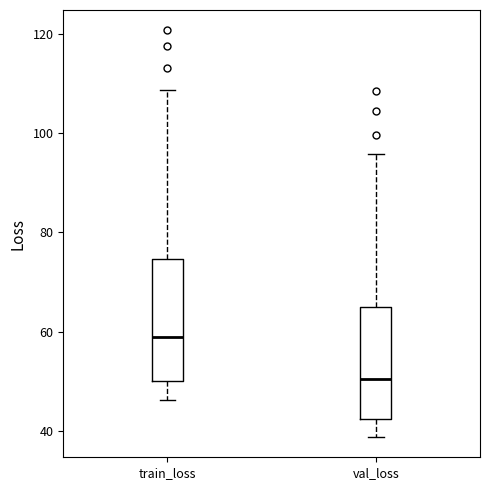

Reading left to right, read every box against the y-axis: the position of its median line, the range the box covers, and the ends of its whiskers. The values are not printed on the chart, so give them approximately, as read against the axis.

train_loss: median 58, box 50 to 74, whiskers 46 to 108
val_loss: median 50, box 42 to 64, whiskers 38 to 96